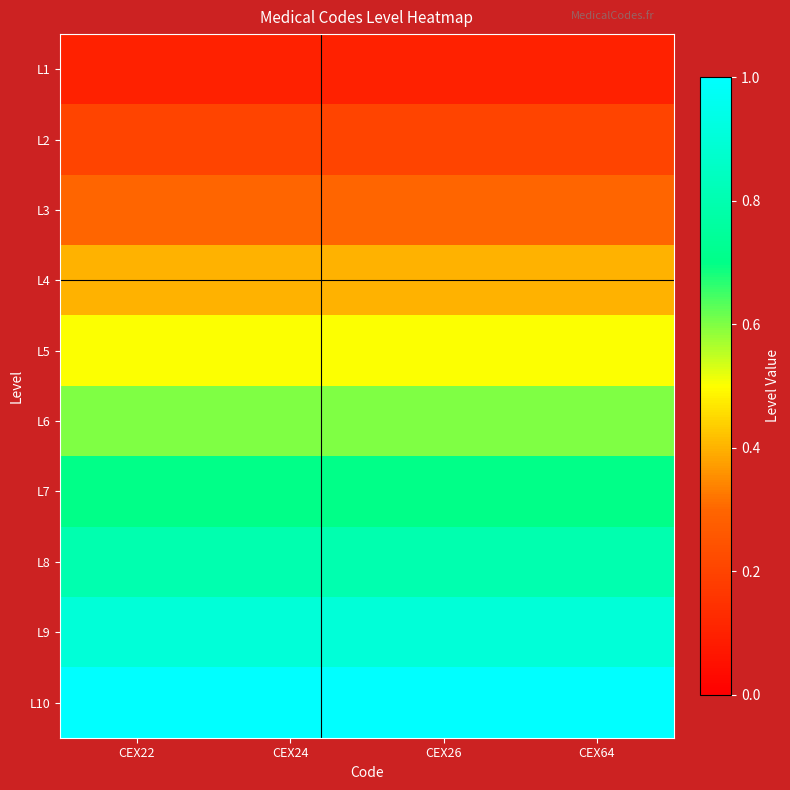

Reading left to right, transcribe all the data shown in this chart.

L1: CEX22=0.1	CEX24=0.1	CEX26=0.1	CEX64=0.1
L2: CEX22=0.2	CEX24=0.2	CEX26=0.2	CEX64=0.2
L3: CEX22=0.3	CEX24=0.3	CEX26=0.3	CEX64=0.3
L4: CEX22=0.4	CEX24=0.4	CEX26=0.4	CEX64=0.4
L5: CEX22=0.5	CEX24=0.5	CEX26=0.5	CEX64=0.5
L6: CEX22=0.6	CEX24=0.6	CEX26=0.6	CEX64=0.6
L7: CEX22=0.7	CEX24=0.7	CEX26=0.7	CEX64=0.7
L8: CEX22=0.8	CEX24=0.8	CEX26=0.8	CEX64=0.8
L9: CEX22=0.9	CEX24=0.9	CEX26=0.9	CEX64=0.9
L10: CEX22=1.0	CEX24=1.0	CEX26=1.0	CEX64=1.0